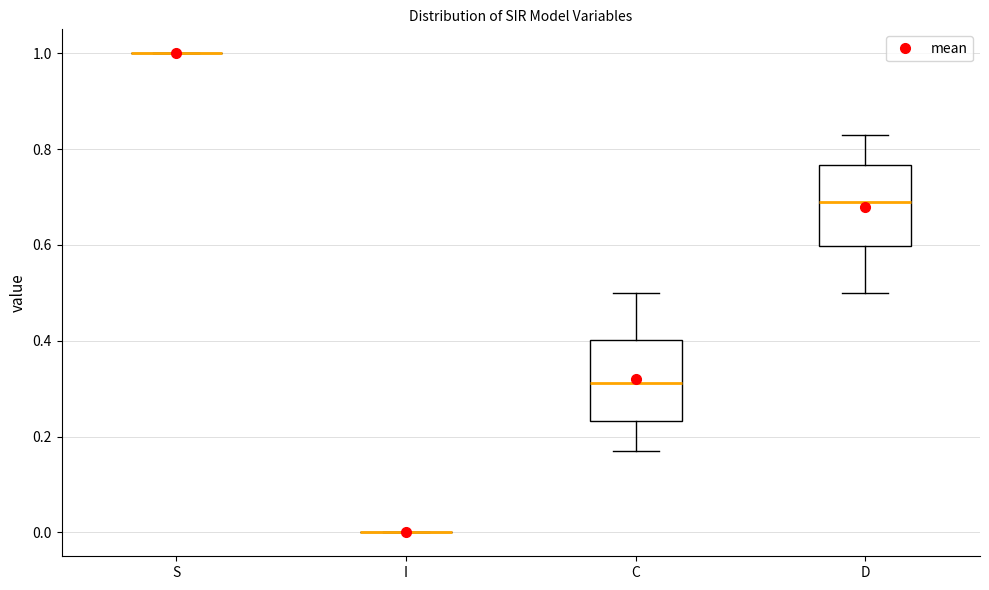

Reading left to right, read every box against the y-axis: the position of its median line, the range the box covers, and the ends of its whiskers. The values are not printed on the chart, so give them approximately, as read against the axis.

S: box collapsed to a line at 1.00, whiskers 1.00 to 1.00
I: box collapsed to a line at 0.00, whiskers 0.00 to 0.00
C: median 0.32, box 0.24 to 0.40, whiskers 0.16 to 0.50
D: median 0.68, box 0.60 to 0.76, whiskers 0.50 to 0.84